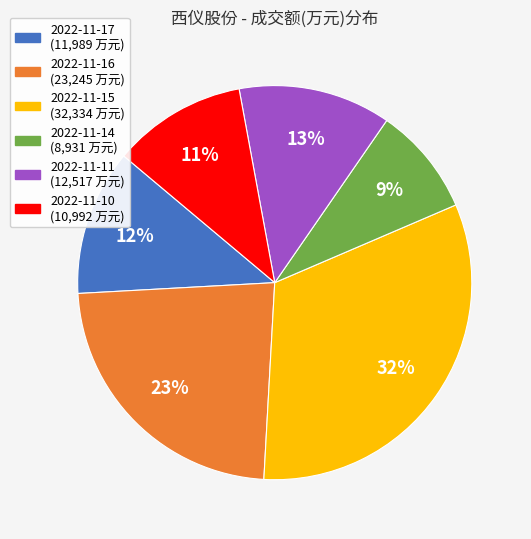

How many slices are in this pie chart?

6